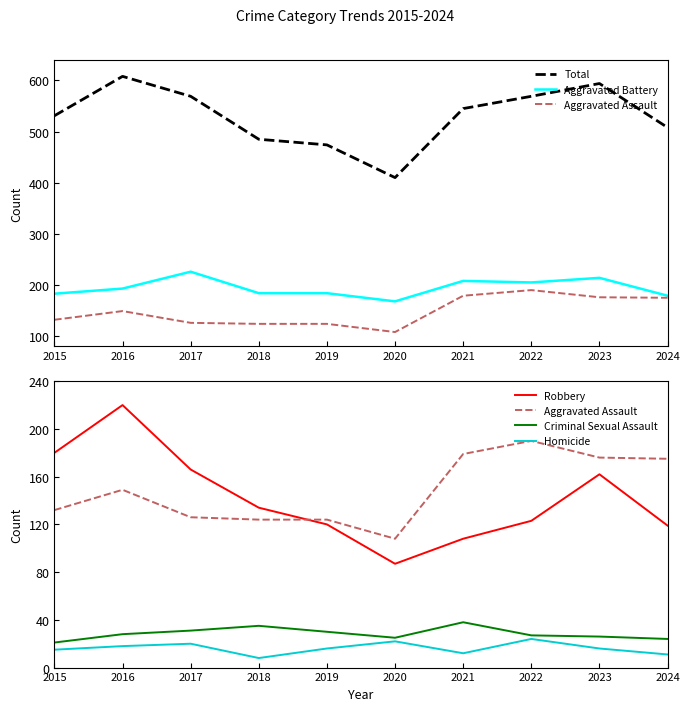

What is the difference between the second highest and second lowest values in the Criminal Sexual Assault series?

11